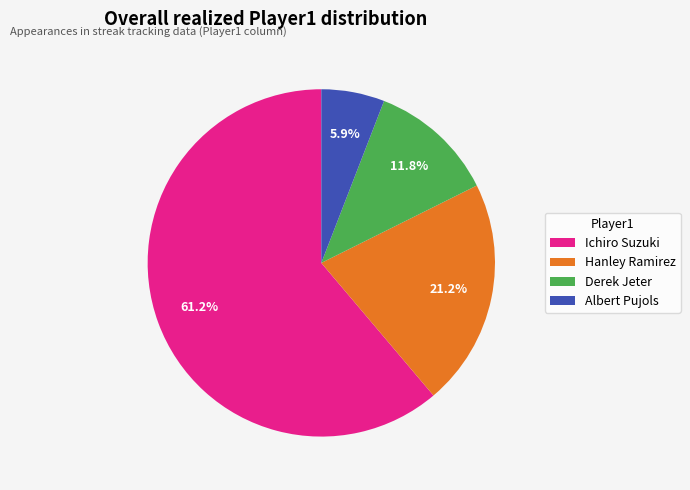

To the nearest percent, what is the average slice percentage?

25%